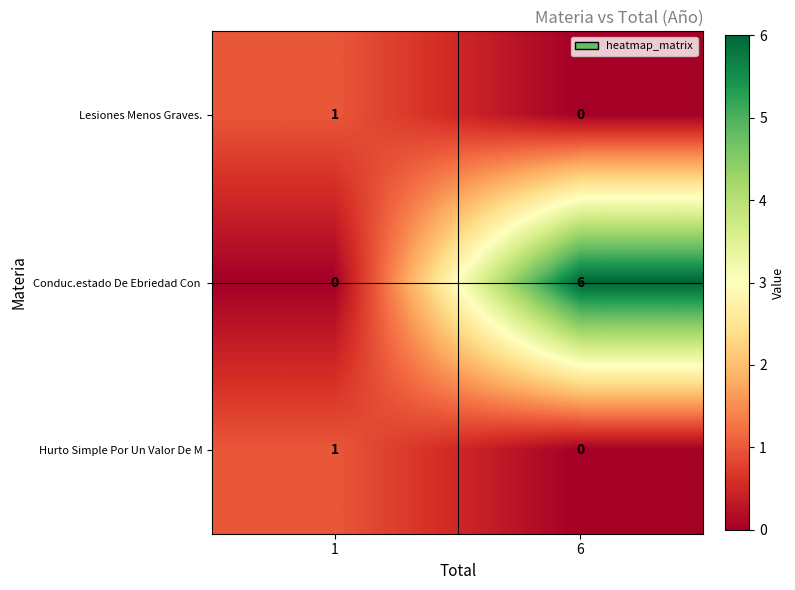

At which category is the sum across all series the highest?

6